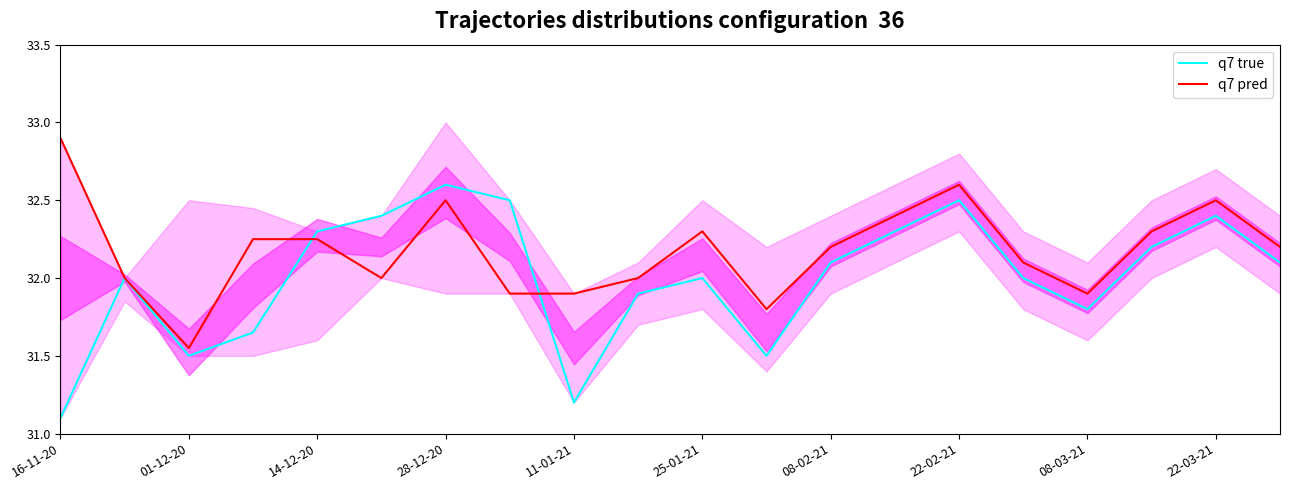

Is it true that q7 pred equals 47.5 at 22-03-21?

False